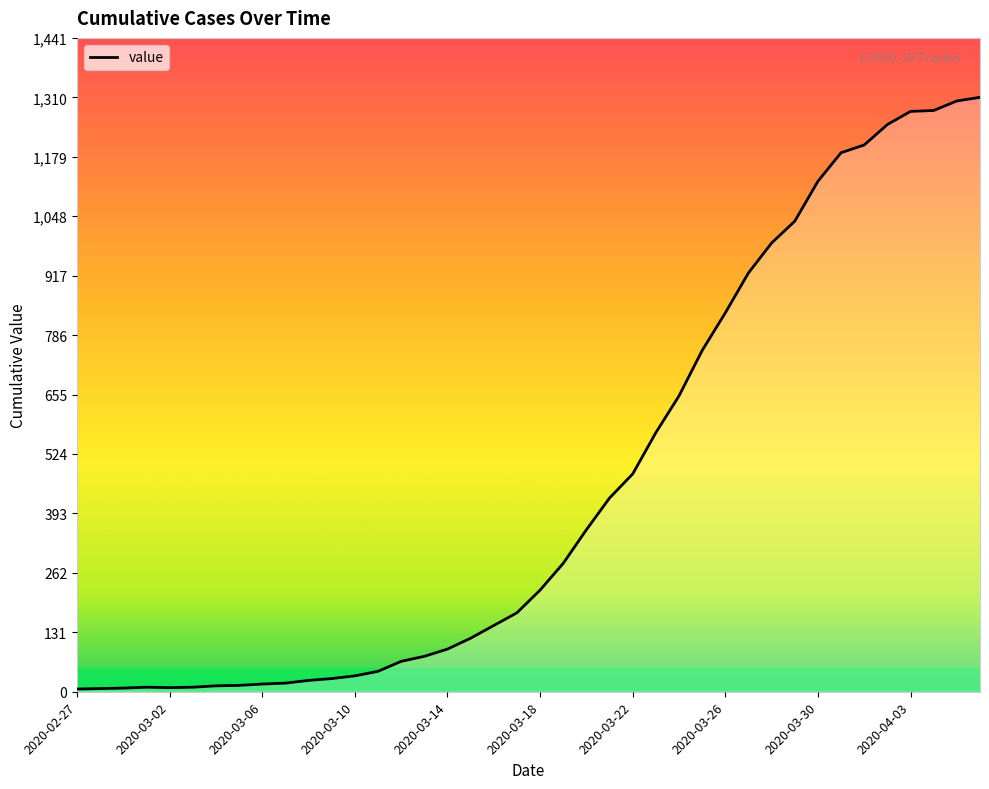

What is the difference between the maximum and minimum values?

1304